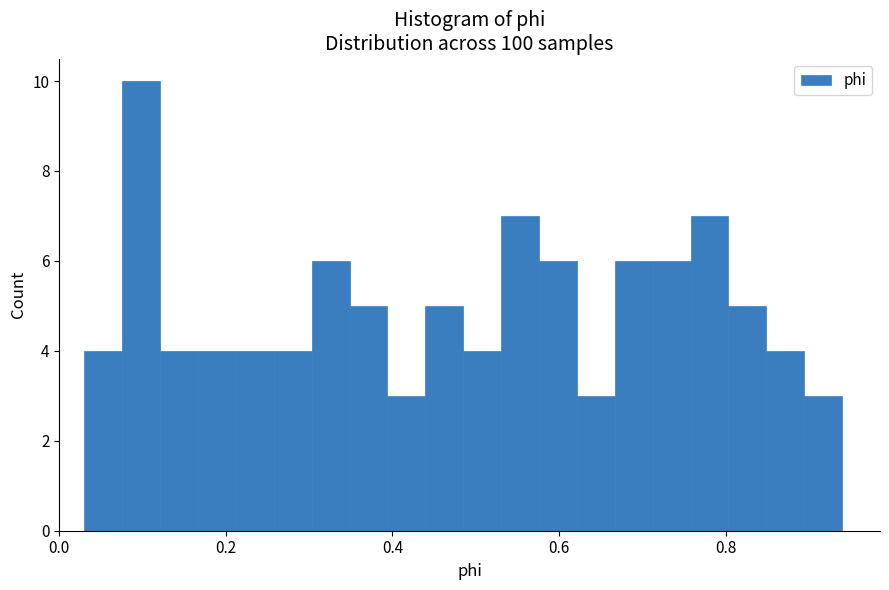

Read against the x-axis, roughly where is the centre of the tallest bar?

0.10